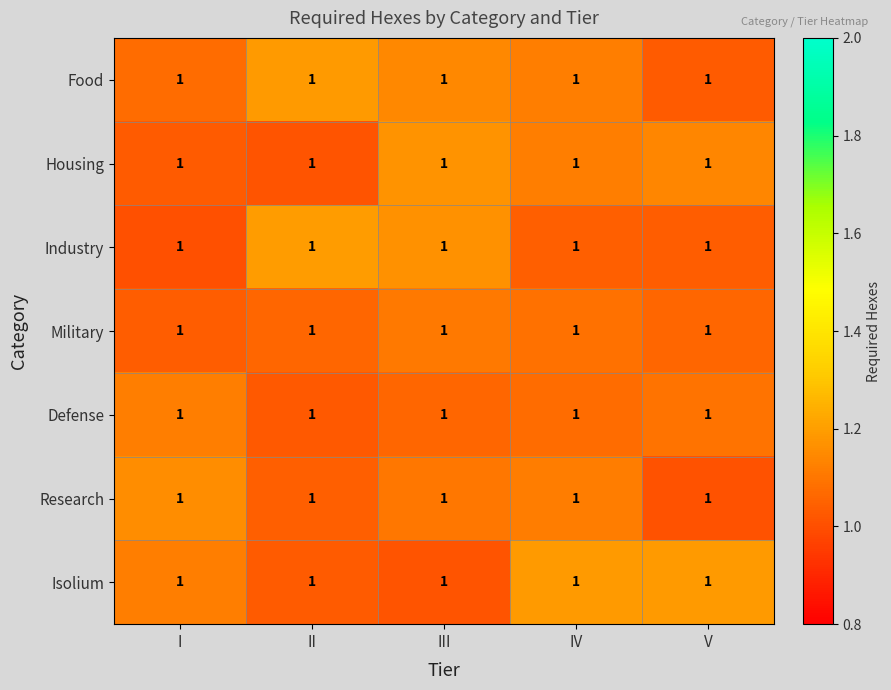

What is the highest value of the Defense series?

1.1